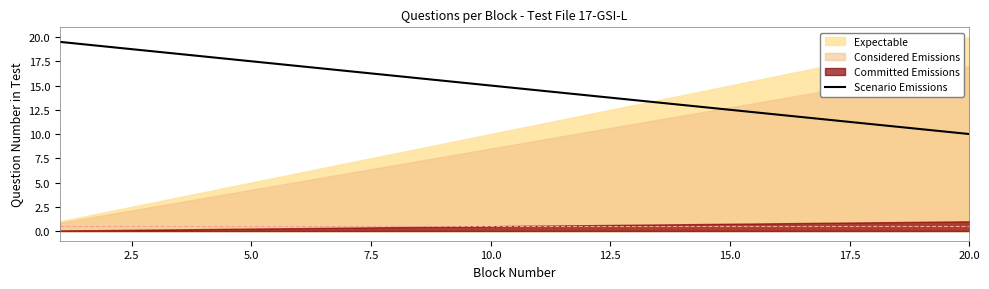

The value of Scenario Emissions at 15.0 is 12.5. True or false?

True